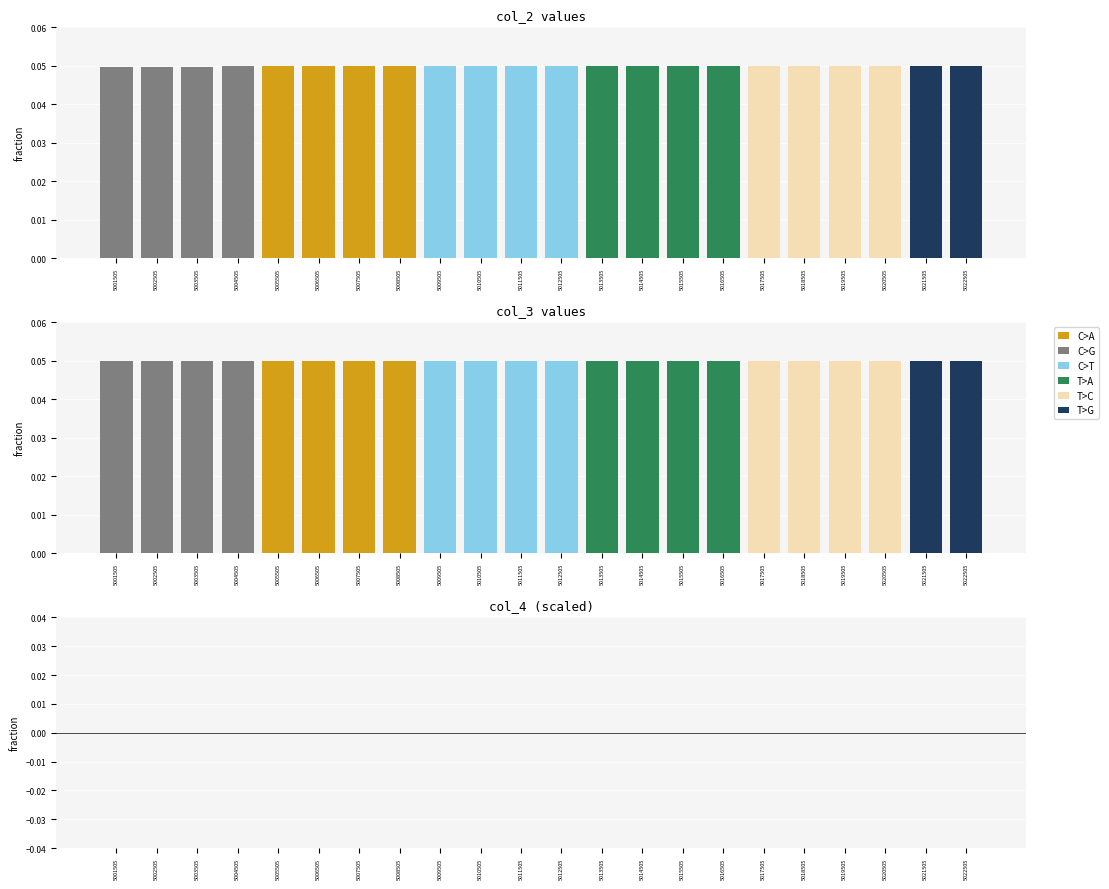

Where is col_4 nearest to the value 0?

5022505